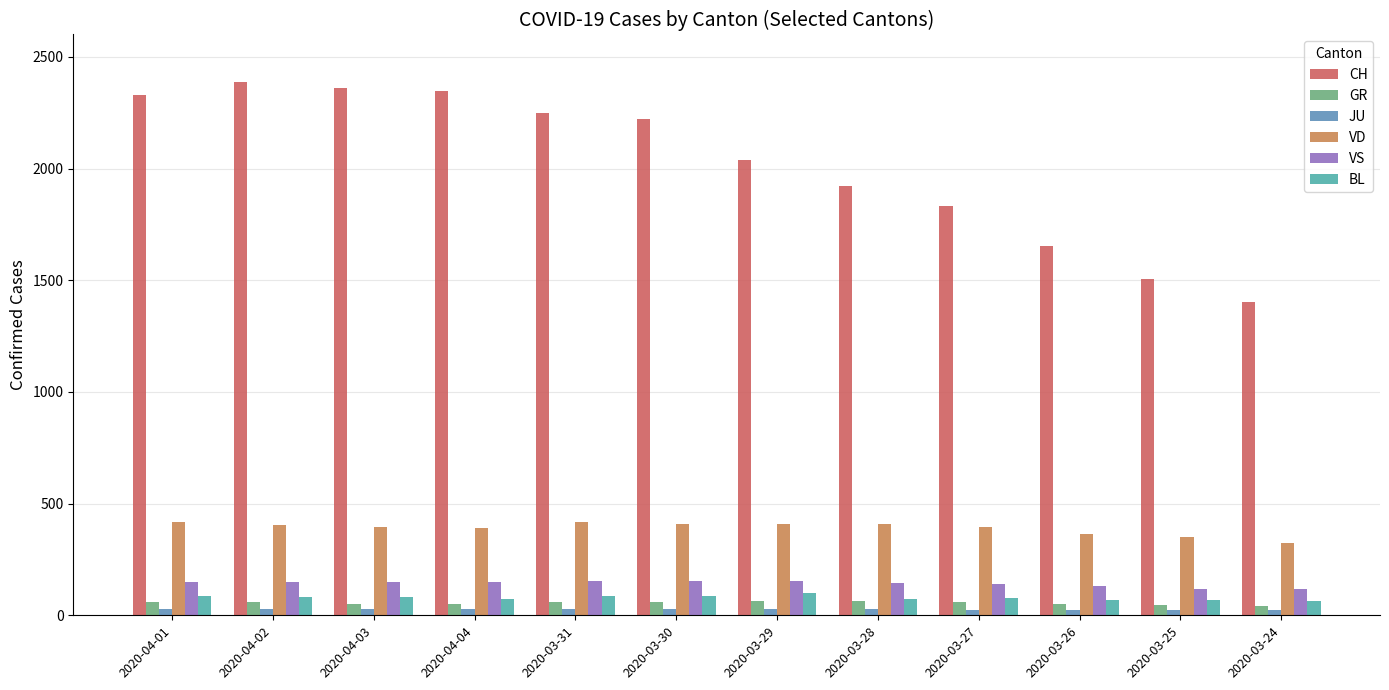

Which series has the largest range (max minus min)?

CH